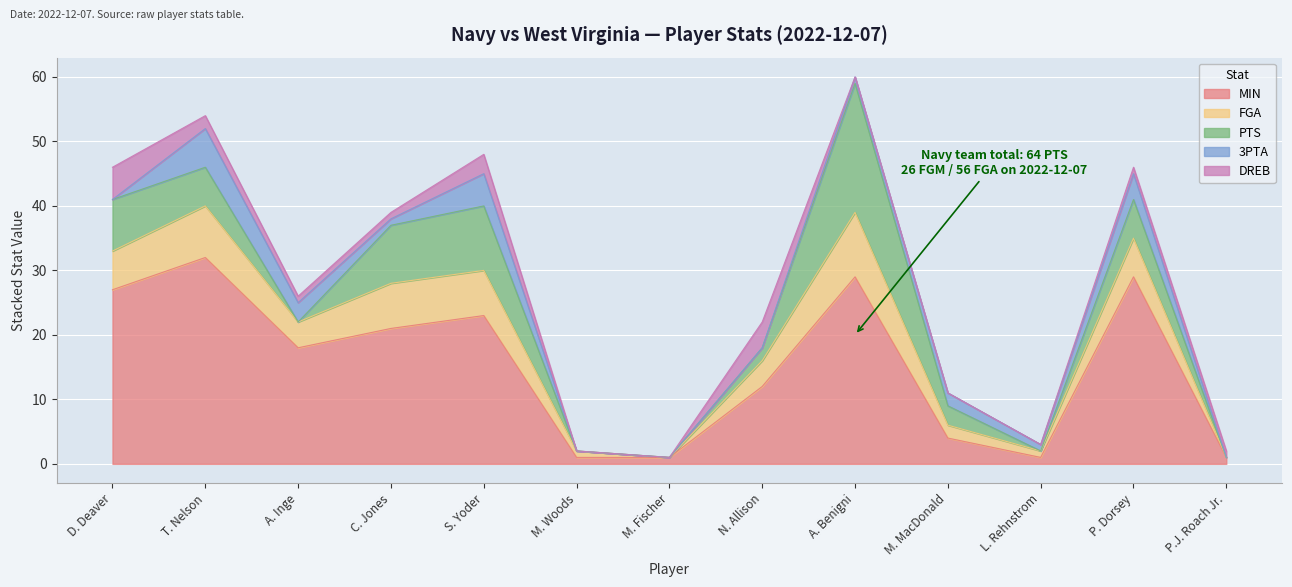

Reading right to left, extract all data points from this chart.

MIN: 1	29	1	4	29	12	1	1	23	21	18	32	27
FGA: 0	6	1	2	10	4	0	1	7	7	4	8	6
PTS: 0	6	0	3	20	2	0	0	10	9	0	6	8
3PTA: 0	4	1	2	1	0	0	0	5	1	3	6	0
DREB: 1	1	0	0	0	4	0	0	3	1	1	2	5